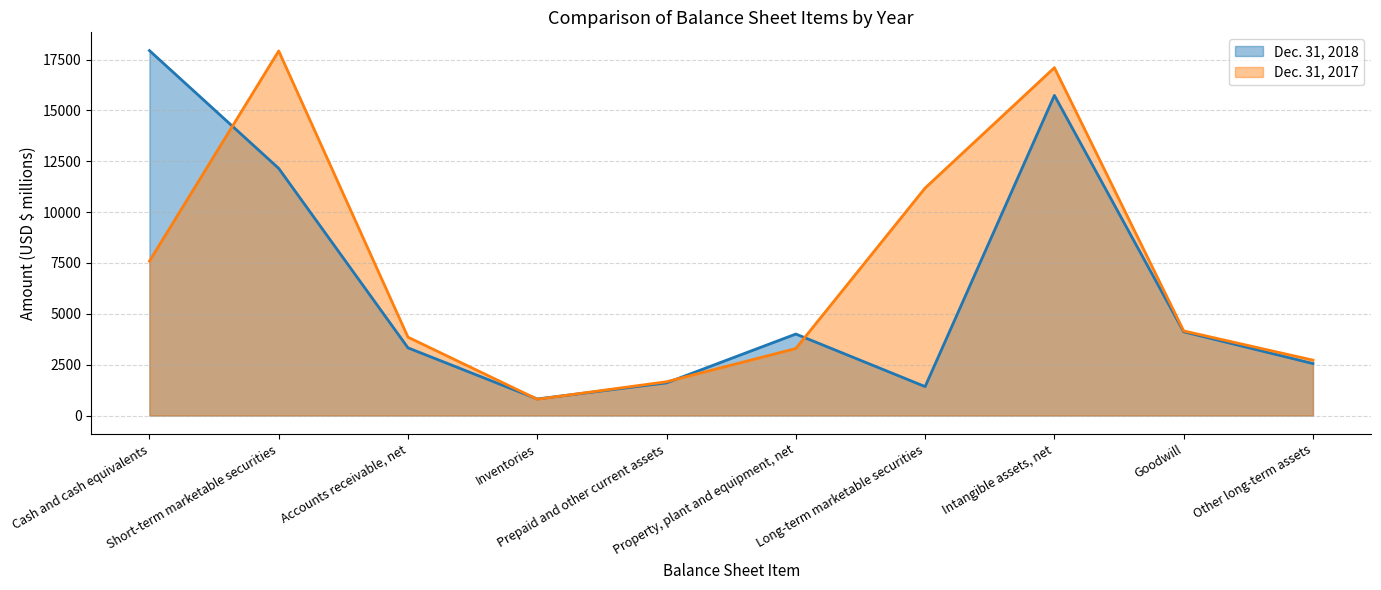

How many series are shown in this chart?

2